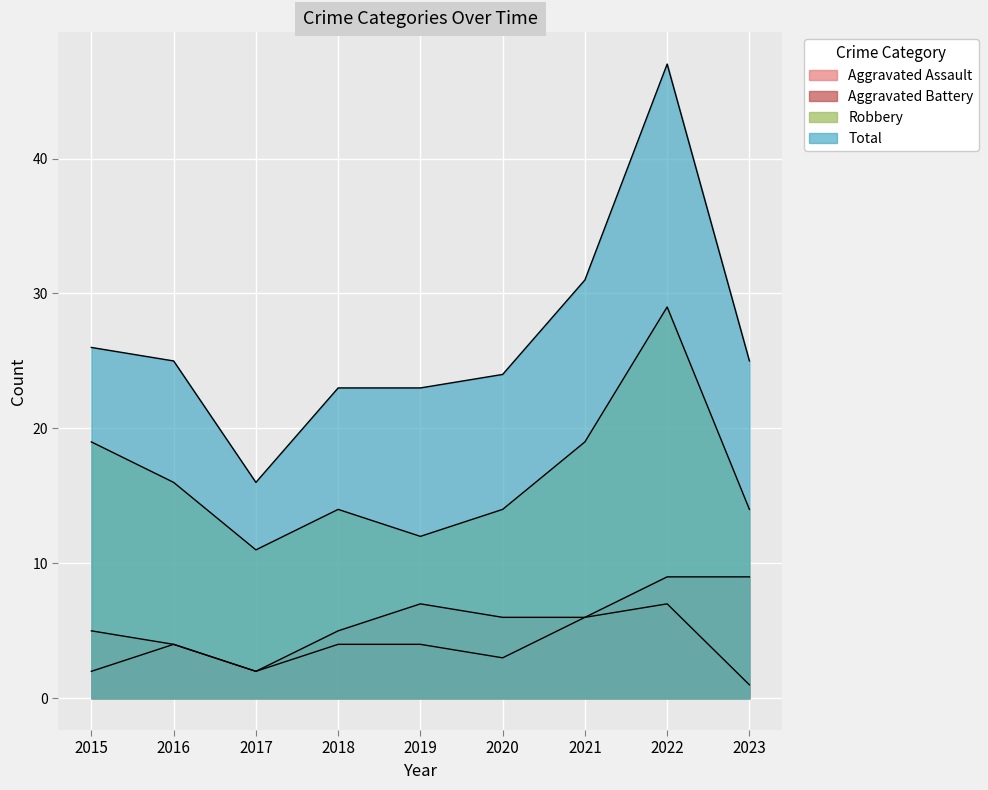

Reading right to left, list all the values displayed in this chart.

Aggravated Assault: 2023=1	2022=7	2021=6	2020=3	2019=4	2018=4	2017=2	2016=4	2015=2
Aggravated Battery: 2023=9	2022=9	2021=6	2020=6	2019=7	2018=5	2017=2	2016=4	2015=5
Robbery: 2023=14	2022=29	2021=19	2020=14	2019=12	2018=14	2017=11	2016=16	2015=19
Total: 2023=25	2022=47	2021=31	2020=24	2019=23	2018=23	2017=16	2016=25	2015=26